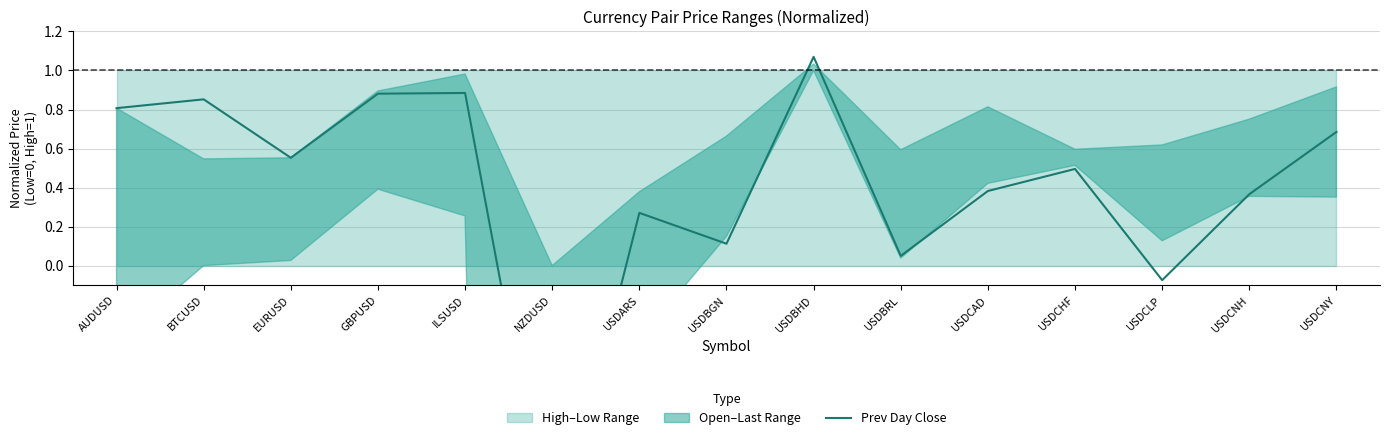

Read the value at USDCNH.

0.4